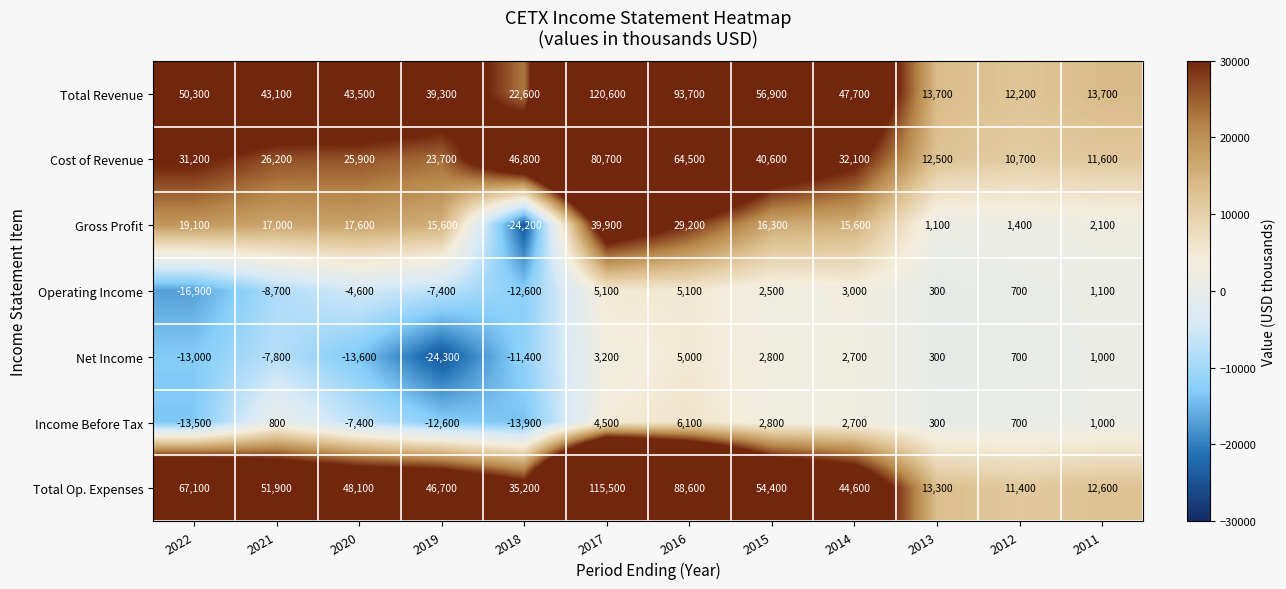

Which category has the highest value across all series?

2017